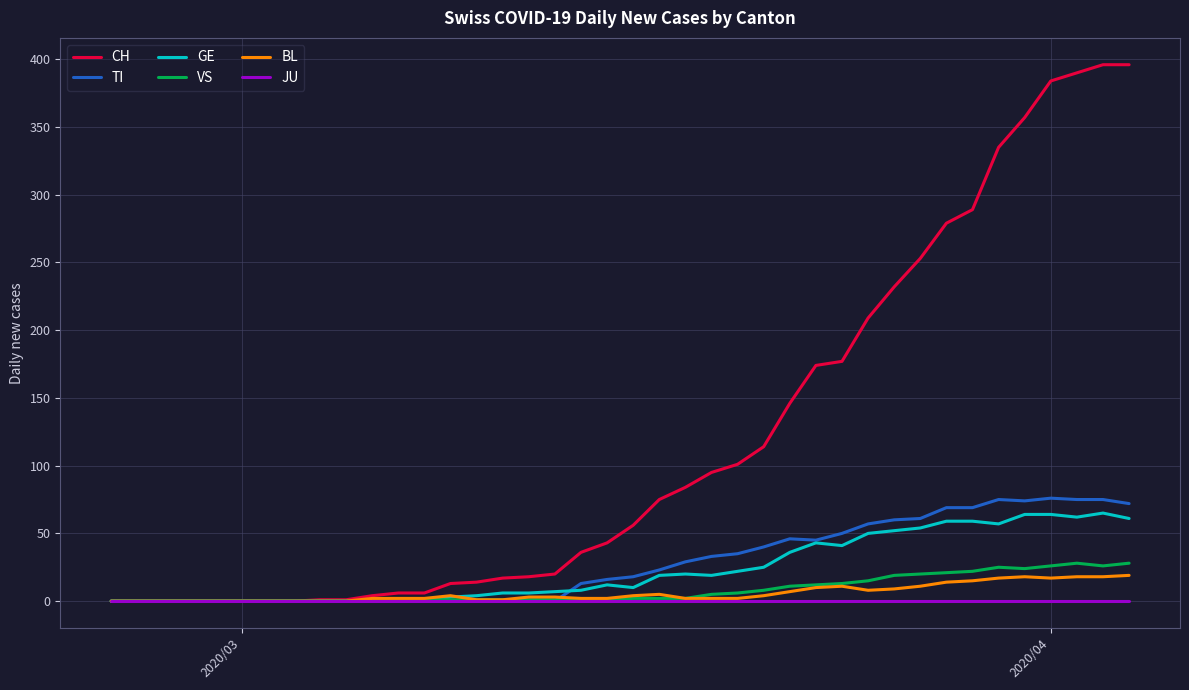

Which series has the largest total across all categories?

CH